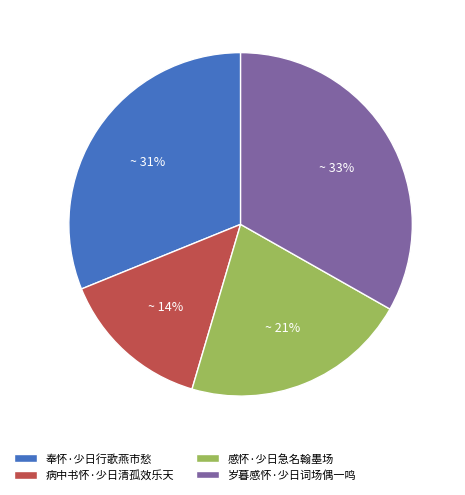

What percentage is the 病中书怀·少日清孤效乐天 slice, to the nearest percent?

14%